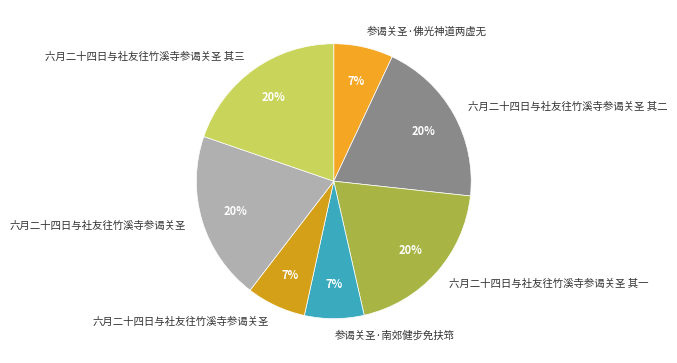

Rank the categories by value from lowest to highest.

六月二十四日与社友往竹溪寺参谒关圣, 参谒关圣·佛光神道两虚无, 参谒关圣·南郊健步免扶筇, 六月二十四日与社友往竹溪寺参谒关圣 其一, 六月二十四日与社友往竹溪寺参谒关圣 其二, 六月二十四日与社友往竹溪寺参谒关圣 其三, 六月二十四日与社友往竹溪寺参谒关圣